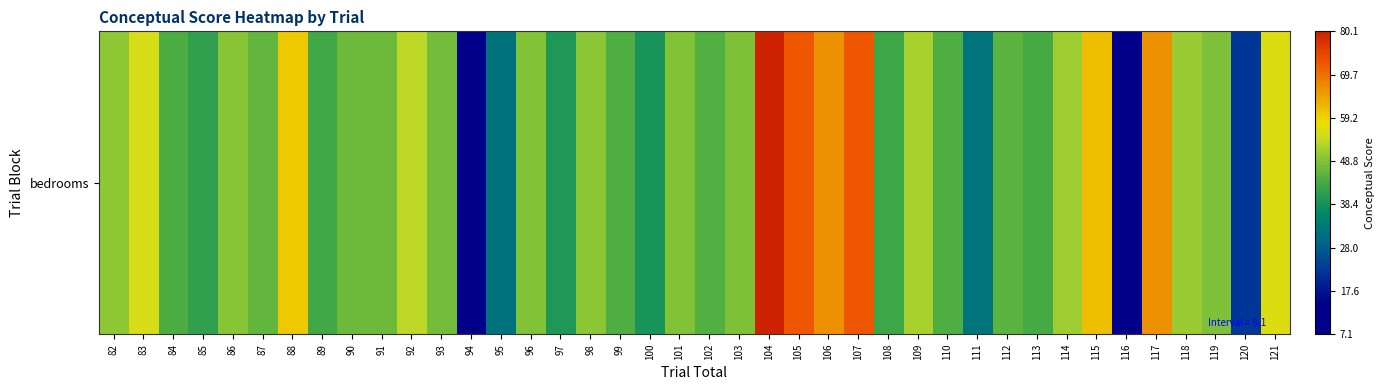

What is the change in value from 107 to 119?

-24.1